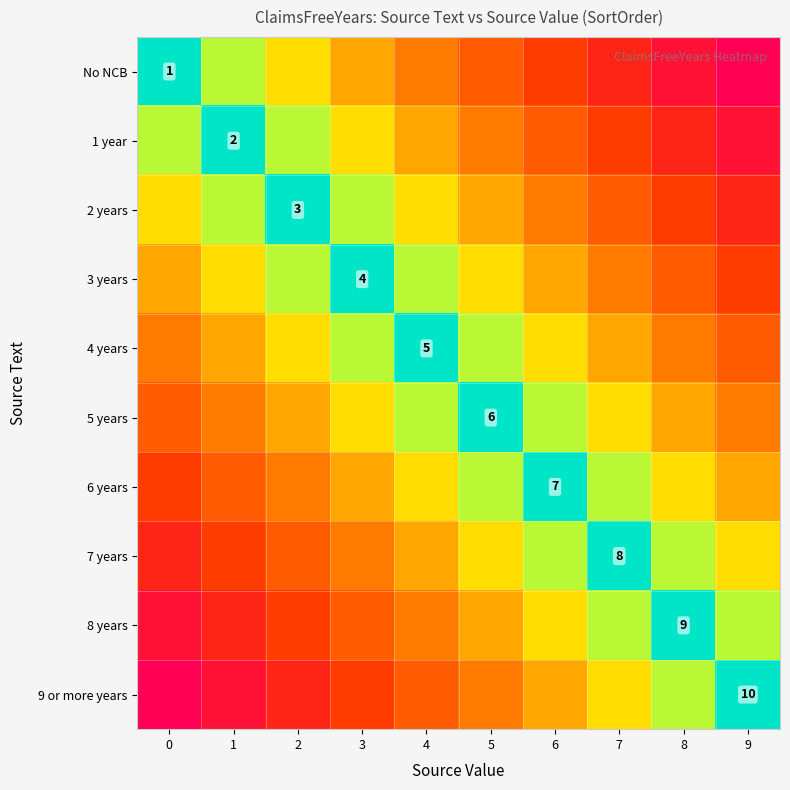

What is the total value across all series at 2?

31